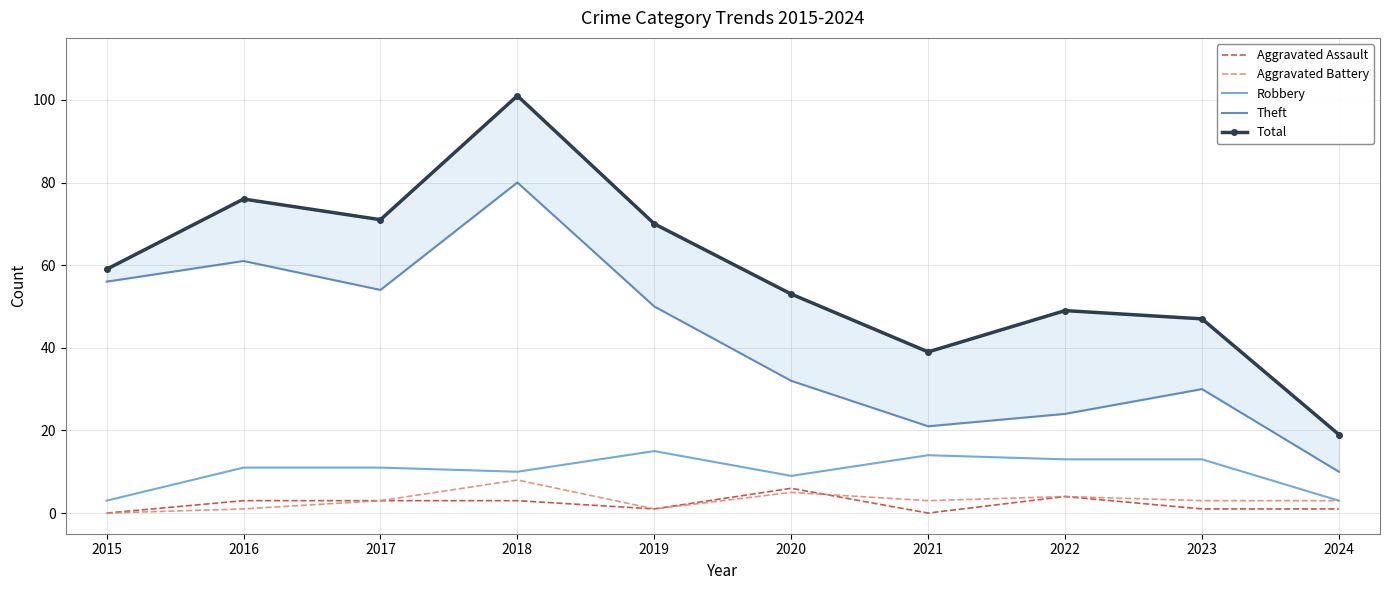

What is the value of the Total point at the 9th from the left?

47